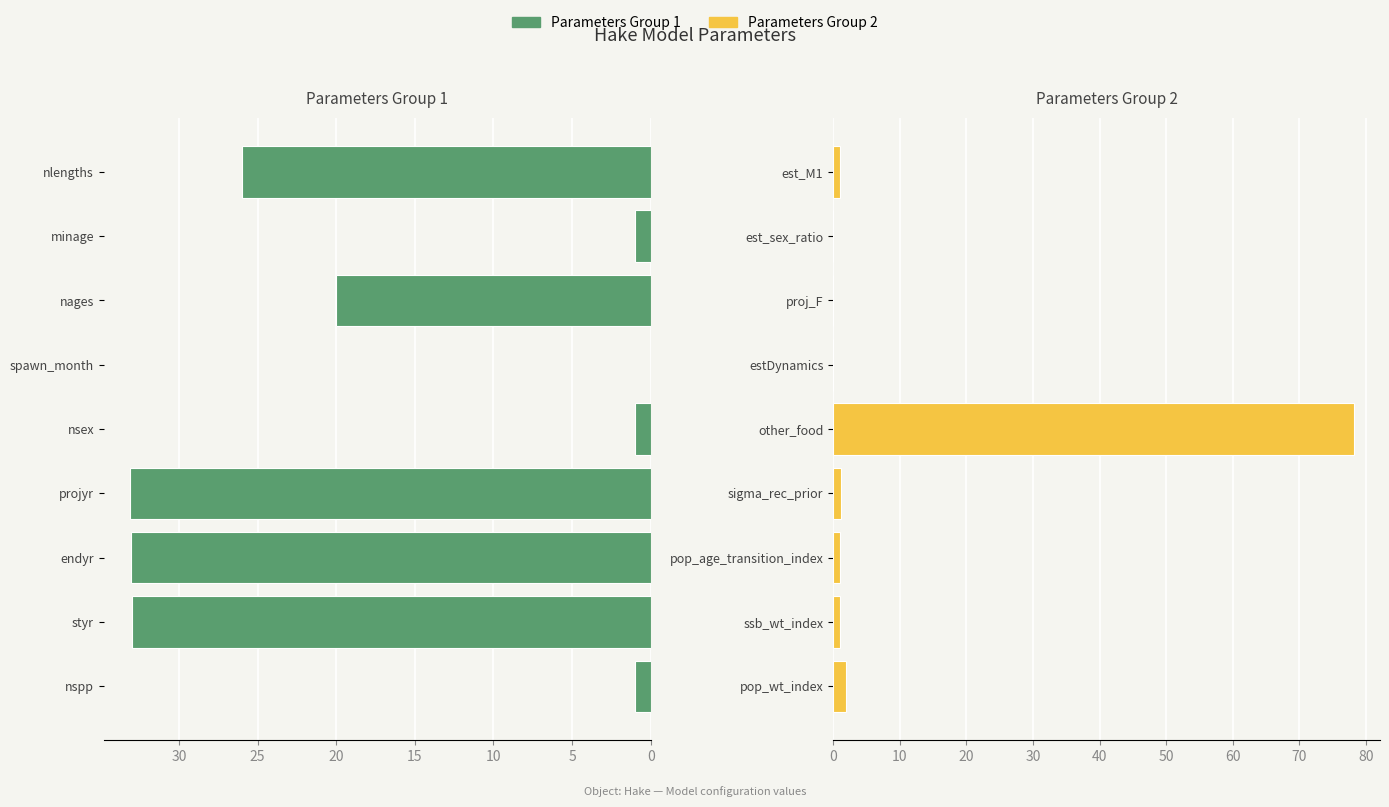

What is the average value of the Parameters Group 1 series?

16.5